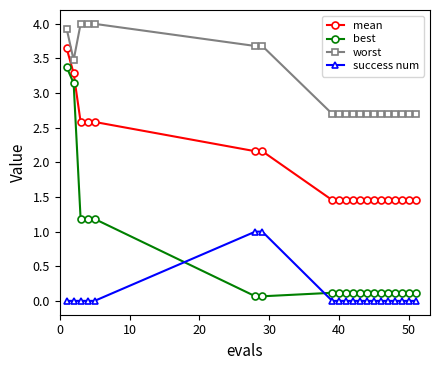

True or false: success num and worst intersect in this chart.

False